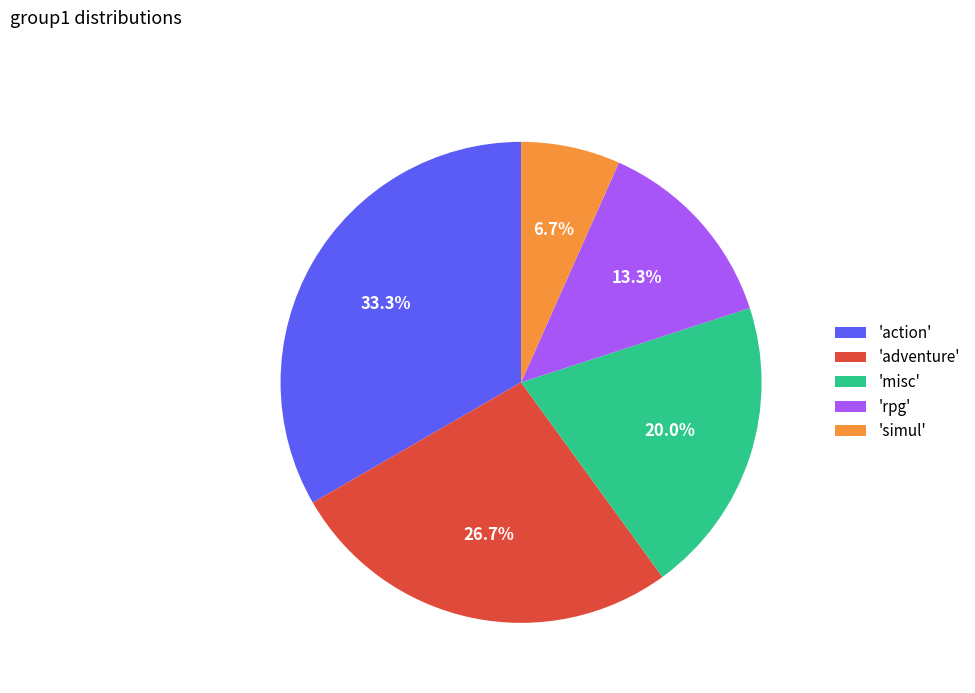

Is there any slice that represents more than half of the pie?

No